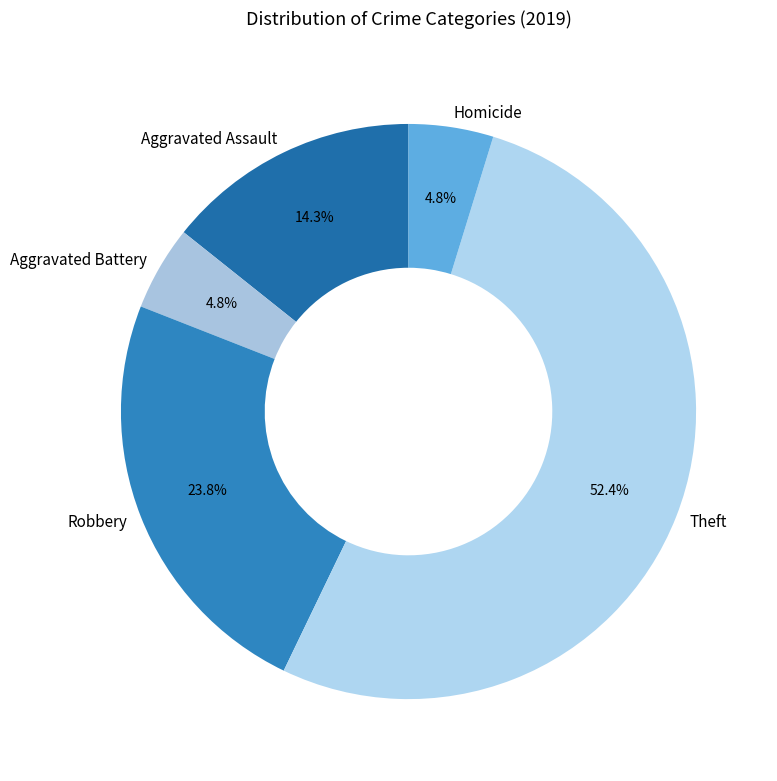

Count the number of slices in the pie.

5